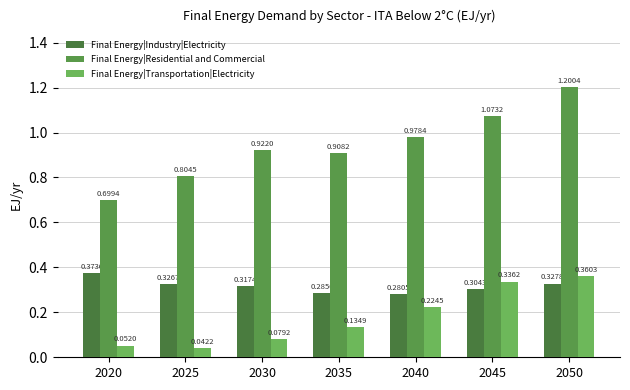

What is the value of the Final Energy|Industry|Electricity bar at the 6th from the left?

0.3